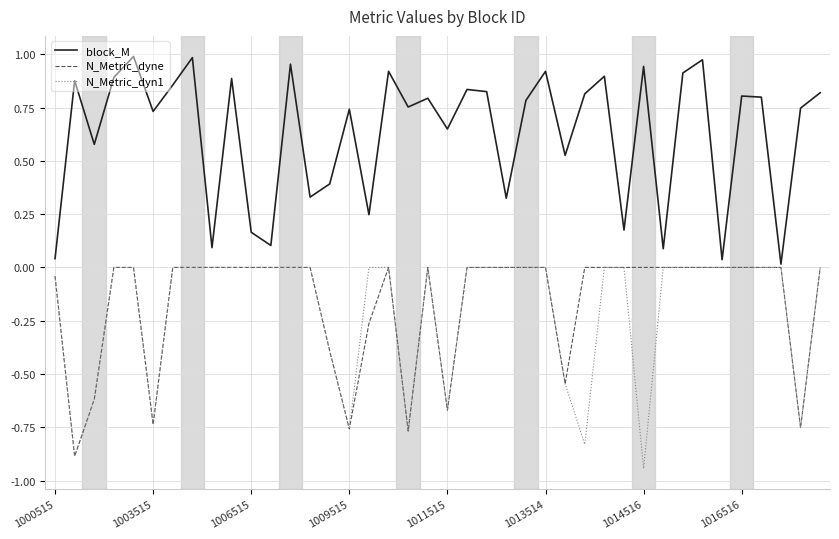

Which series has the largest total across all categories?

block_M